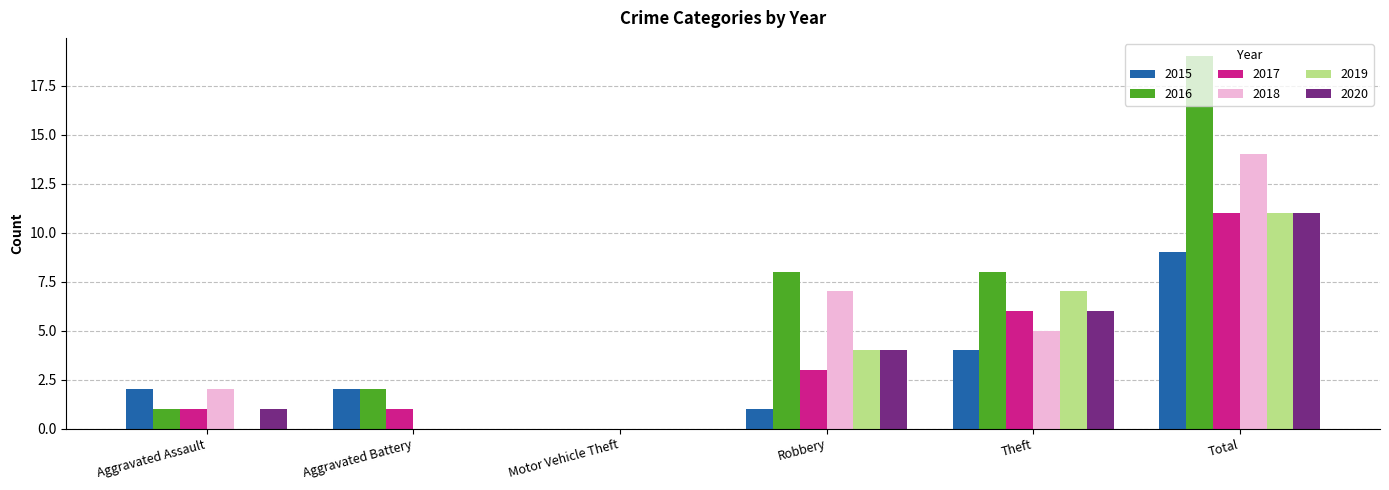

What is the total value across all series at Aggravated Battery?

5